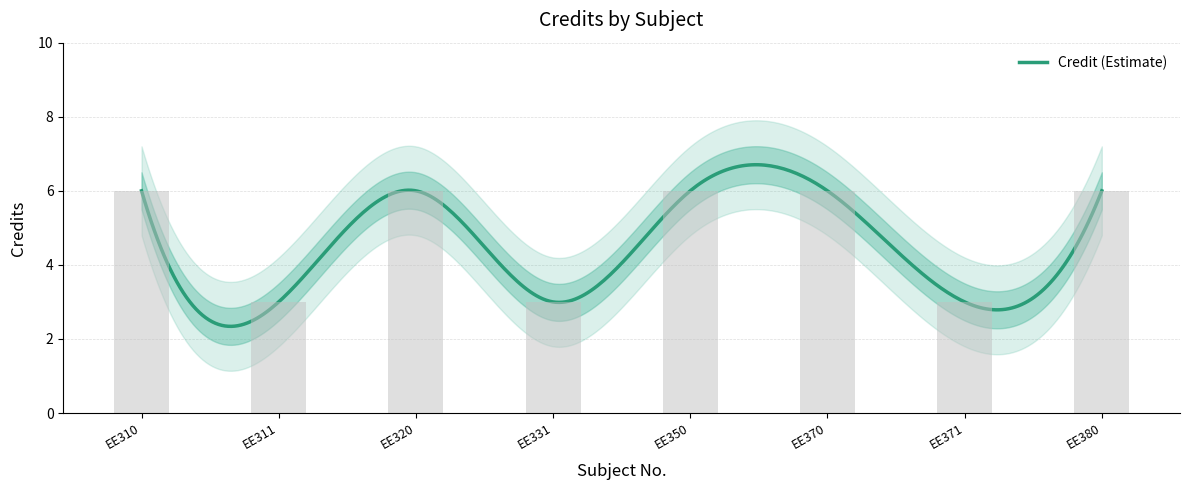

Does the chart contain stacked bars?

No